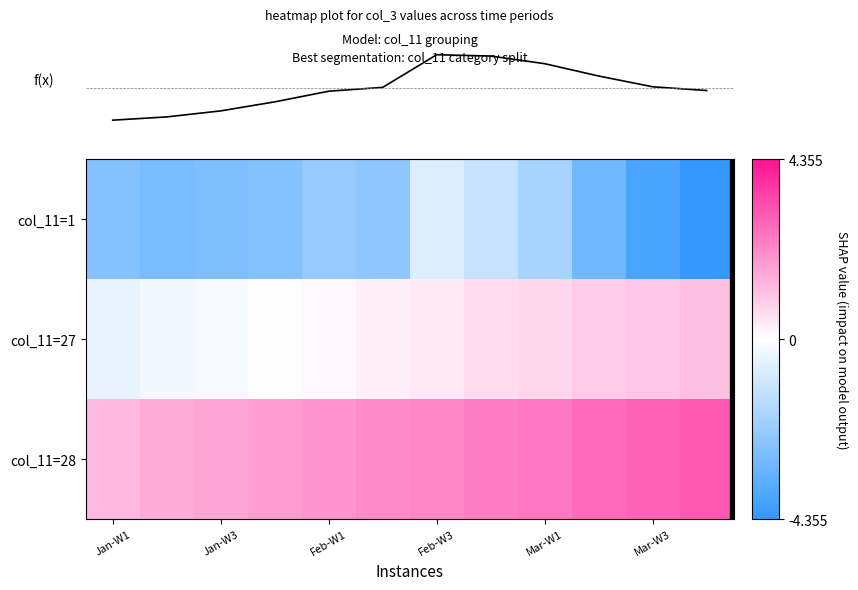

What is the difference between the maximum and second lowest values in the col_11=1 series?

3.1